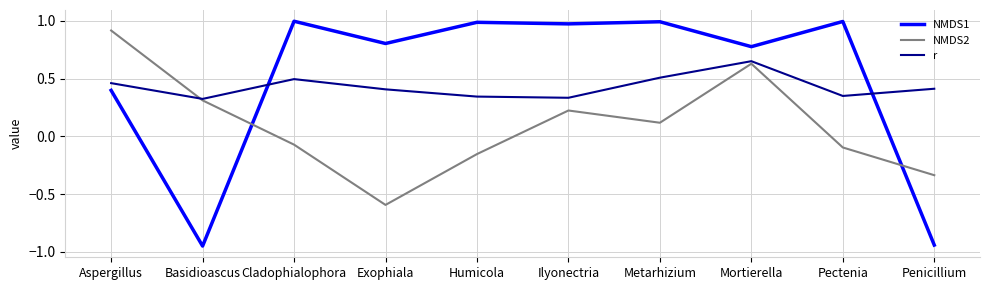

How many values in the NMDS2 series exceed 0?

5